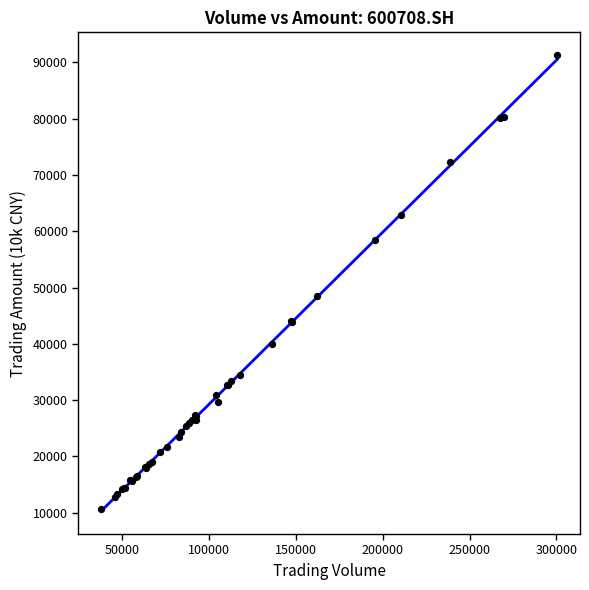

What Y value in the scatter plot is closest to 50994?

48505.6